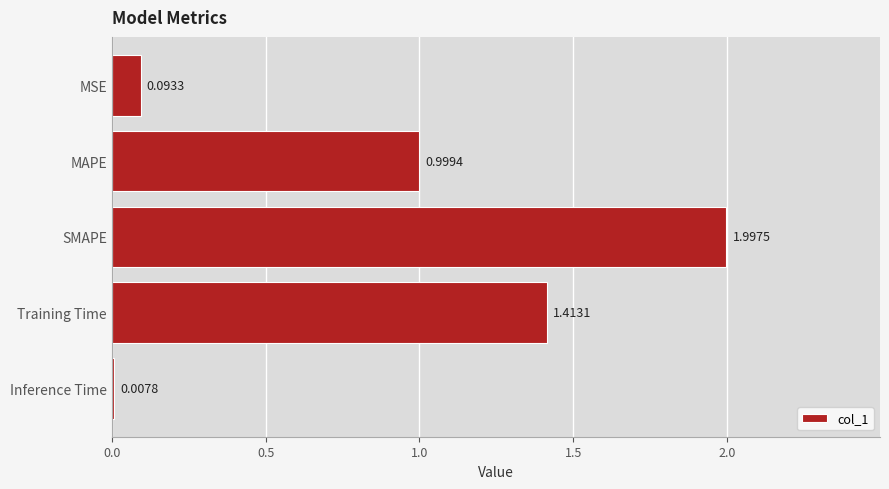

Which label corresponds to the smallest value in the chart?

Inference Time